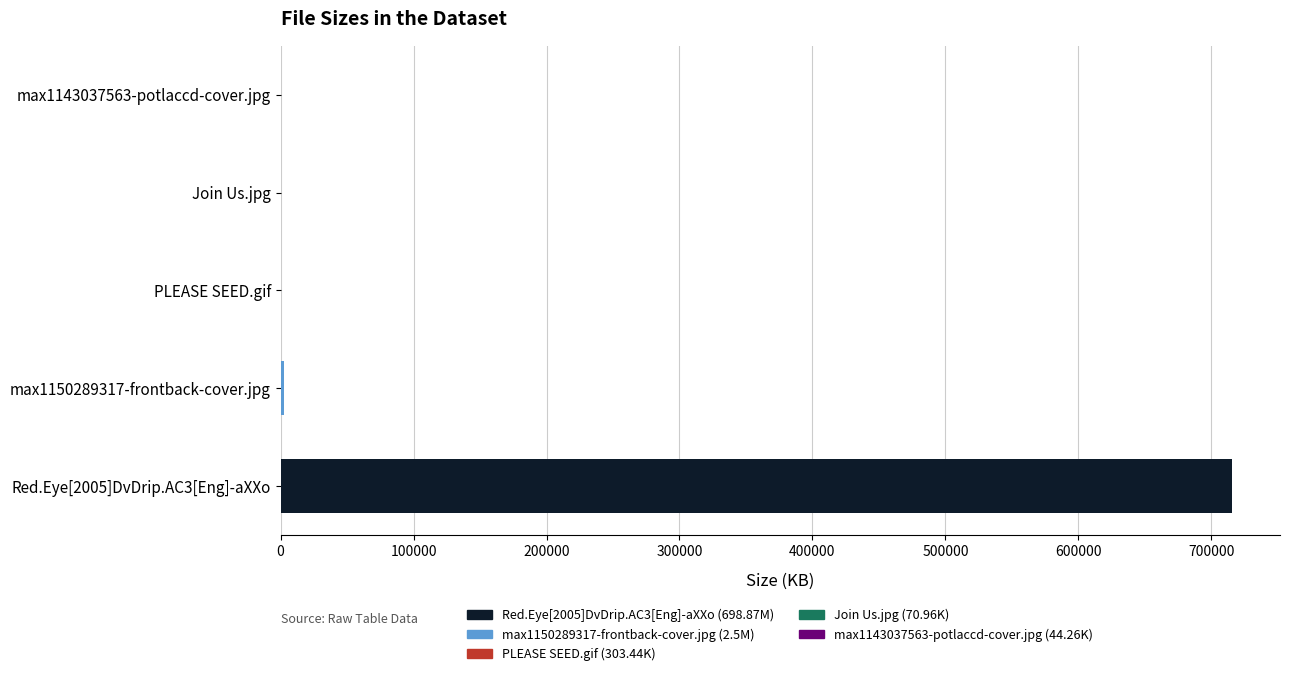

What is the maximum value shown in the chart?

715882.9